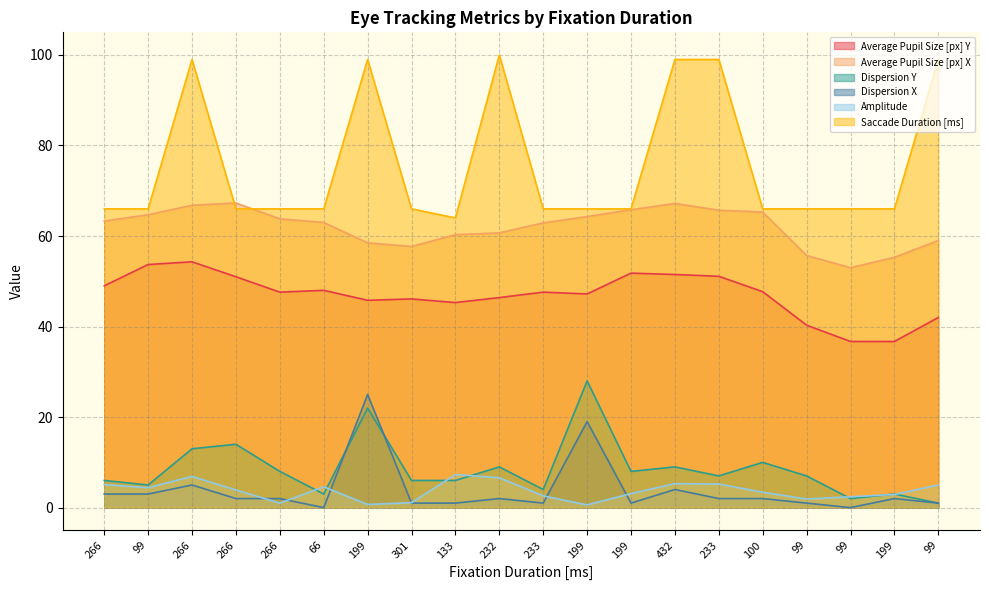

What is the average value of the Amplitude series?

3.7